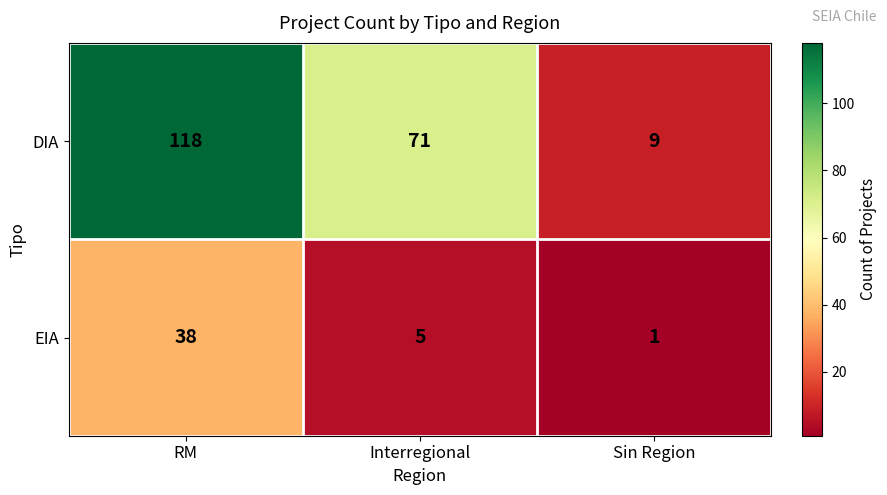

What is the difference between the EIA values at Sin Region and Interregional?

4